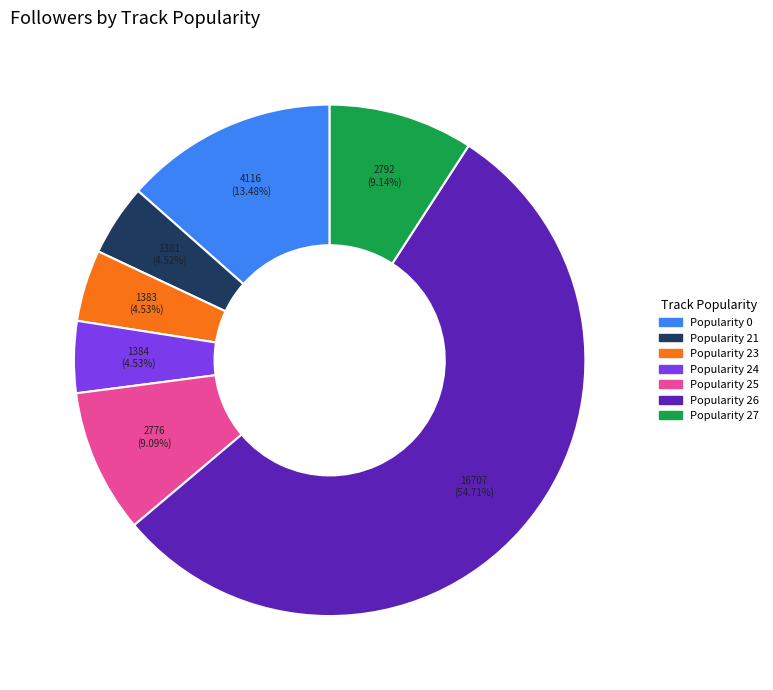

Is there a majority slice in this chart?

Yes